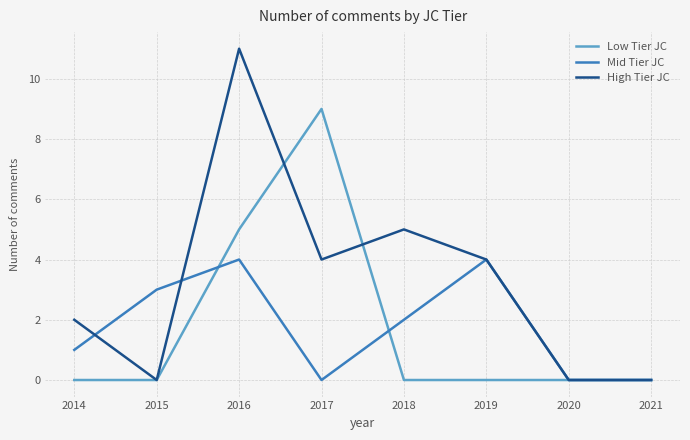

Which series has the largest total across all categories?

High Tier JC